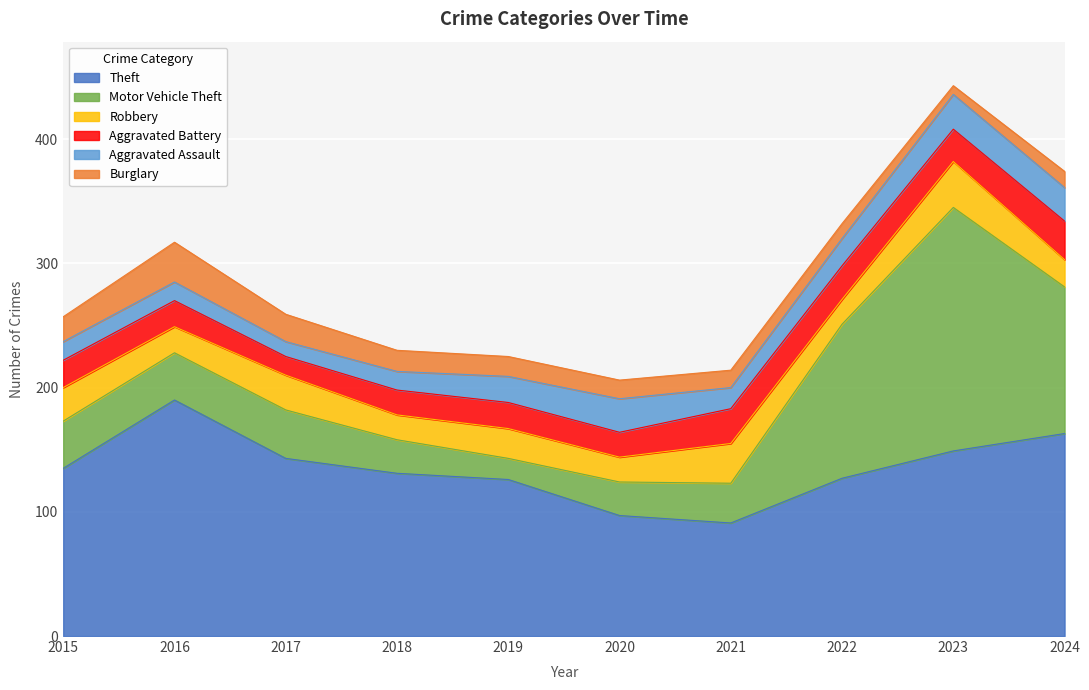

How many lines are shown in the chart?

6